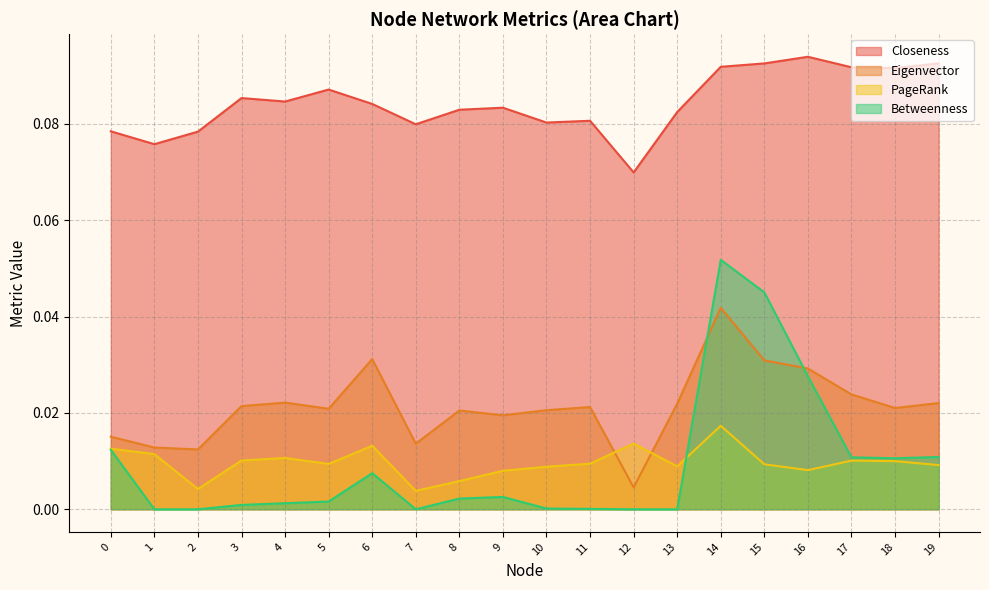

What is the value of the Closeness point at the 19th from the left?

0.1